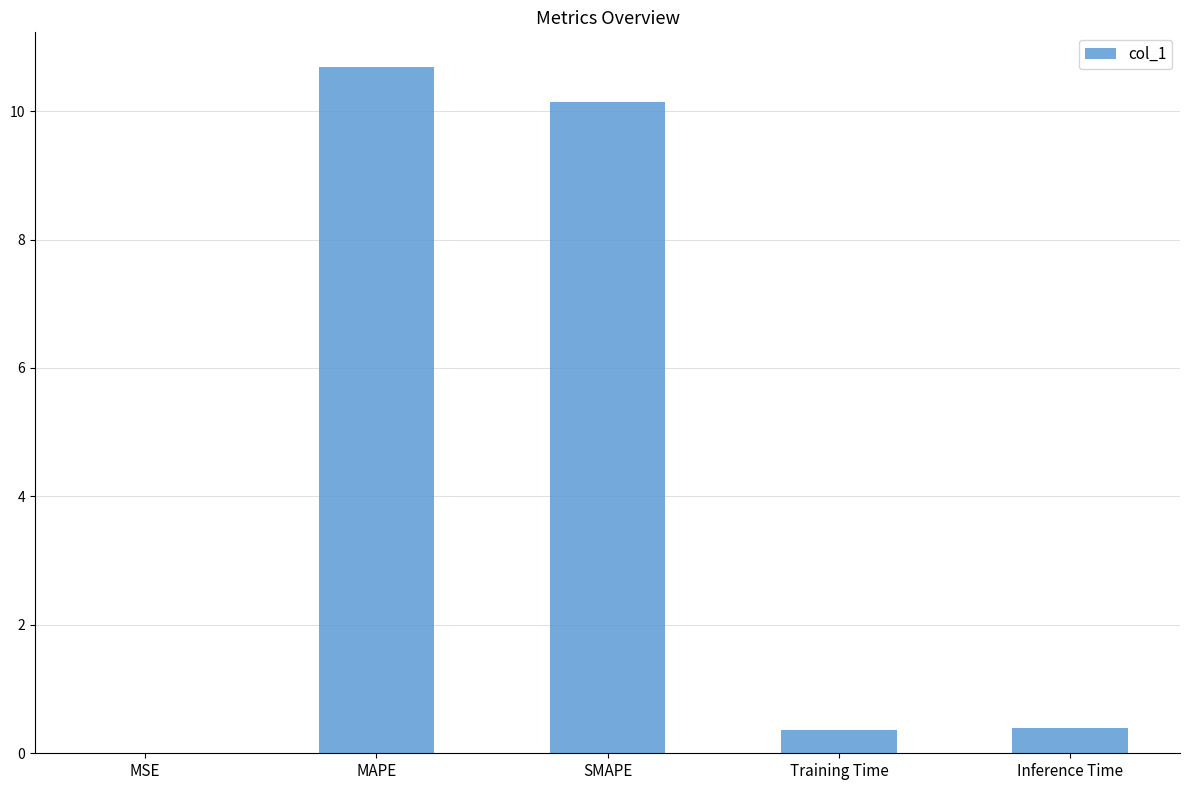

What is the sum of all values?

21.6